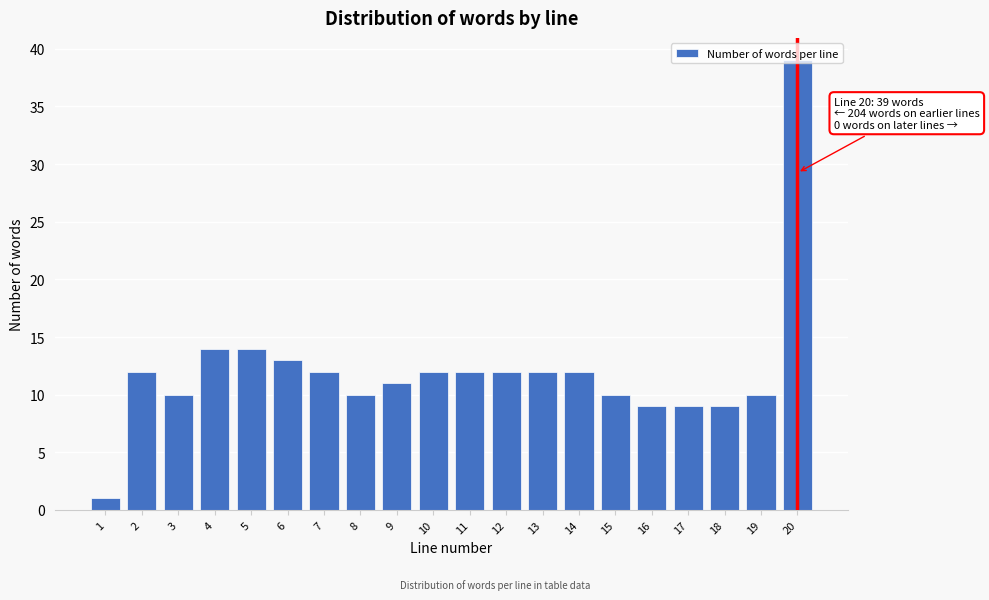

What is the greatest value displayed?

39